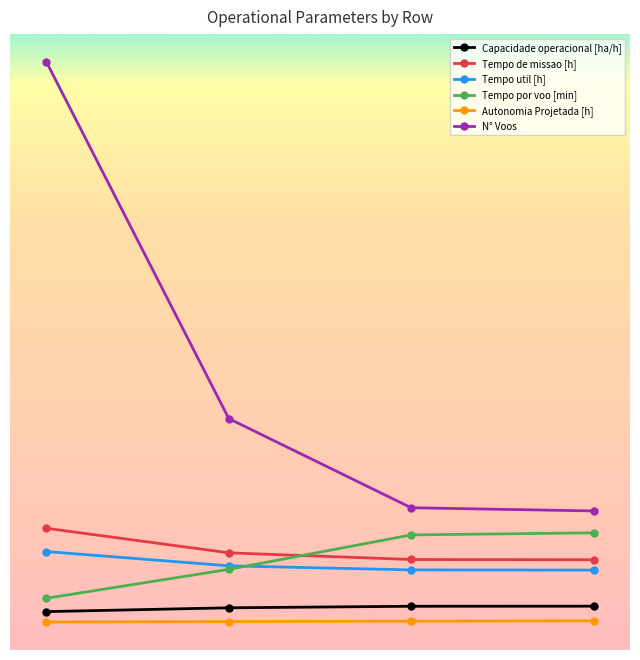

What is the maximum value shown in the chart?

176.0